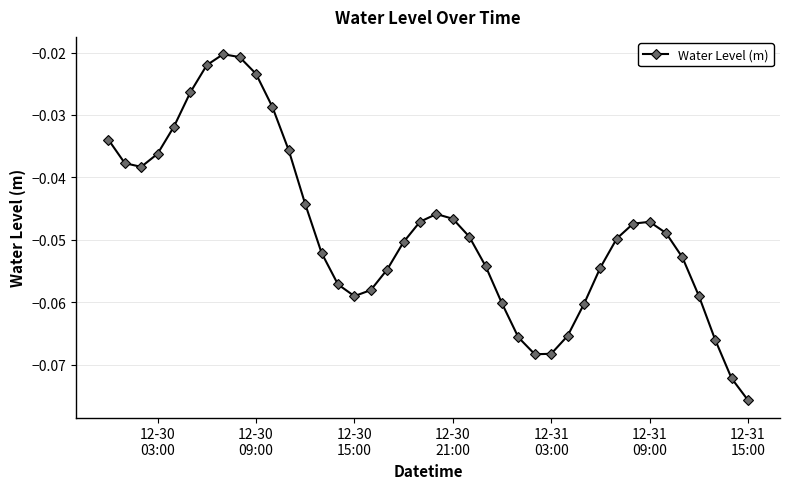

How many points are higher than both their immediate neighbors (excluding endpoints)?

3